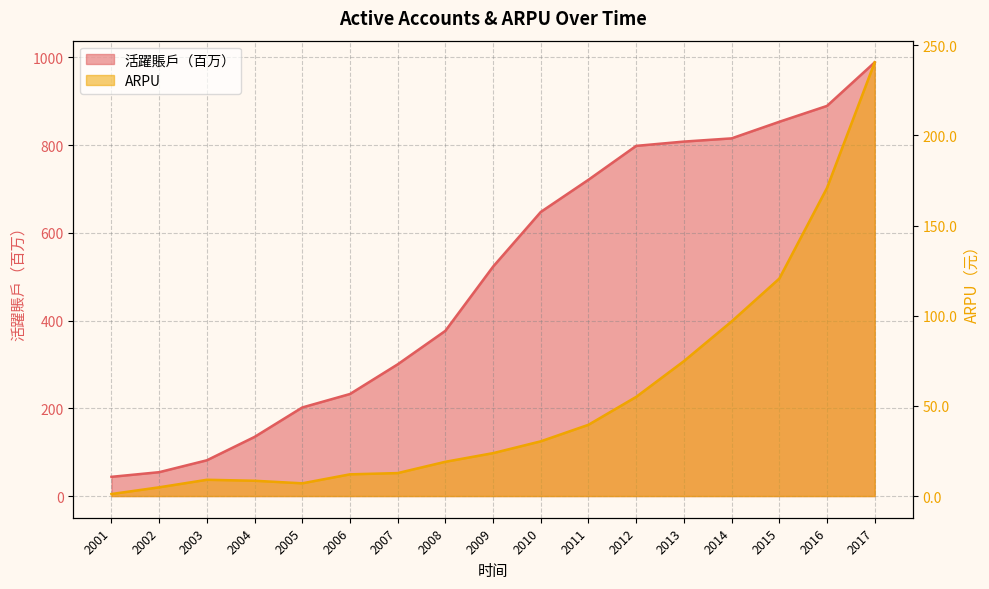

What is the total value across all series at 2003?

90.5